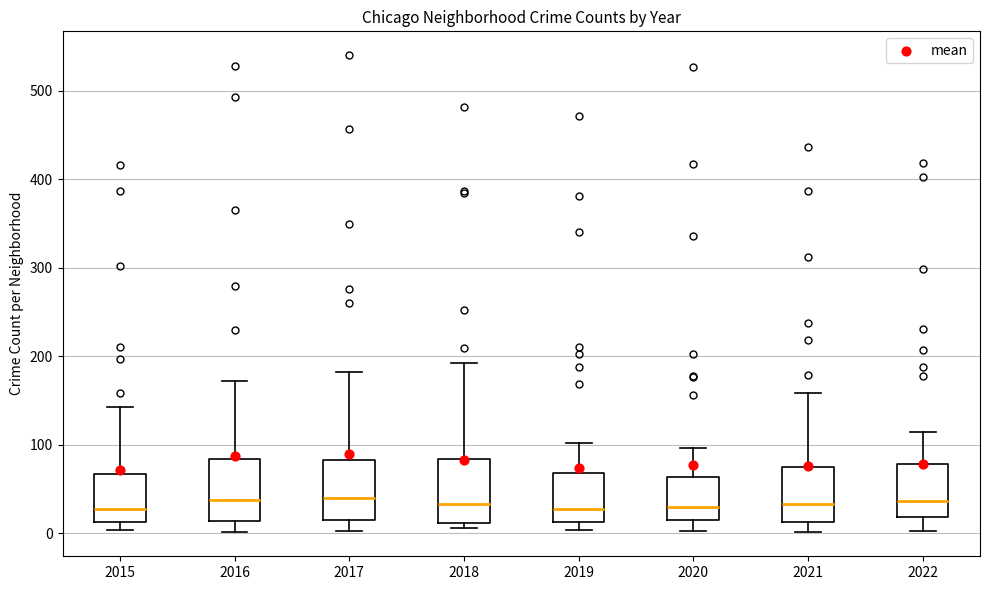

Reading left to right, read every box against the y-axis: the position of its median line, the range the box covers, and the ends of its whiskers. The values are not printed on the chart, so give them approximately, as read against the axis.

2015: median 30, box 10 to 70, whiskers 0 to 140
2016: median 40, box 10 to 80, whiskers 0 to 170
2017: median 40, box 20 to 80, whiskers 0 to 180
2018: median 30, box 10 to 80, whiskers 10 (just below the box's lower edge) to 190
2019: median 30, box 10 to 70, whiskers 0 to 100
2020: median 30, box 20 to 60, whiskers 0 to 100
2021: median 30, box 10 to 70, whiskers 0 to 160
2022: median 40, box 20 to 80, whiskers 0 to 110